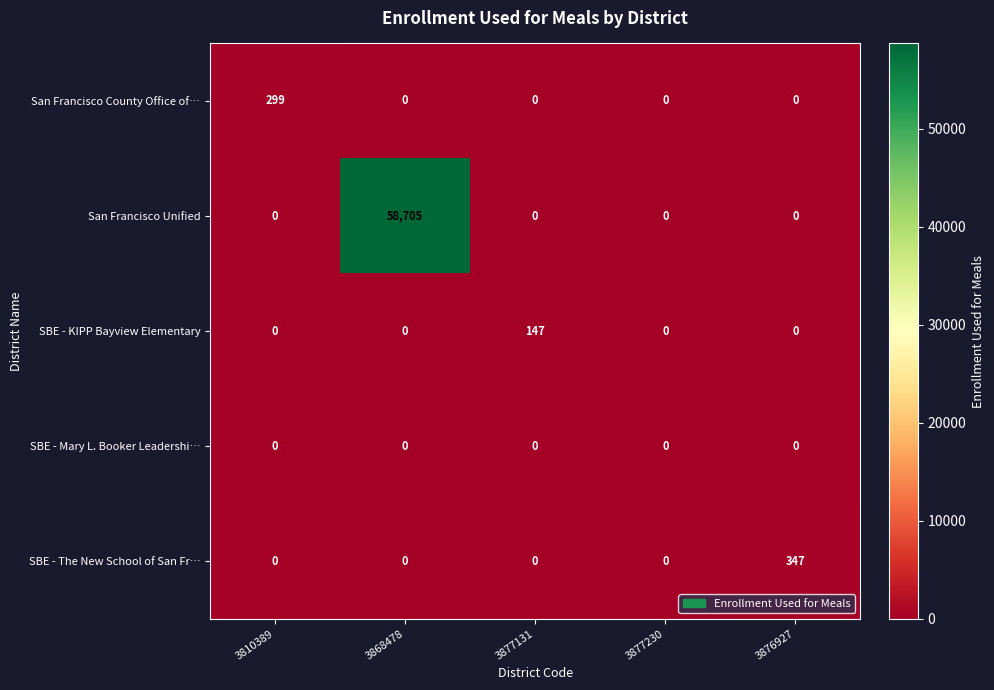

Reading left to right, transcribe all the data shown in this chart.

San Francisco County Office of…: 3810389=299	3868478=0	3877131=0	3877230=0	3876927=0
San Francisco Unified: 3810389=0	3868478=58705	3877131=0	3877230=0	3876927=0
SBE - KIPP Bayview Elementary: 3810389=0	3868478=0	3877131=147	3877230=0	3876927=0
SBE - Mary L. Booker Leadershi…: 3810389=0	3868478=0	3877131=0	3877230=0	3876927=0
SBE - The New School of San Fr…: 3810389=0	3868478=0	3877131=0	3877230=0	3876927=347